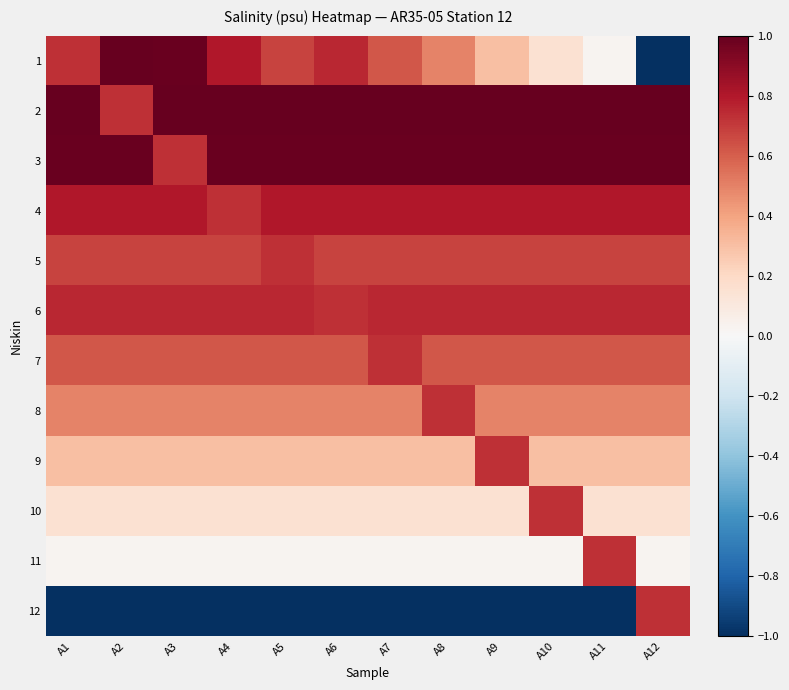

What is the difference between the highest and lowest values at A2?

2.0